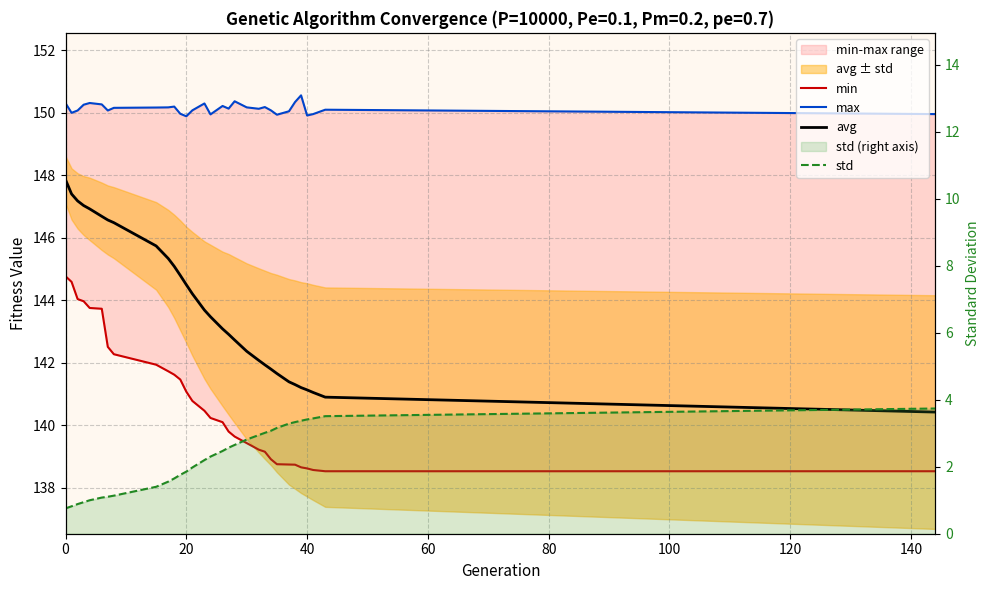

True or false: max and min cross at least once.

False